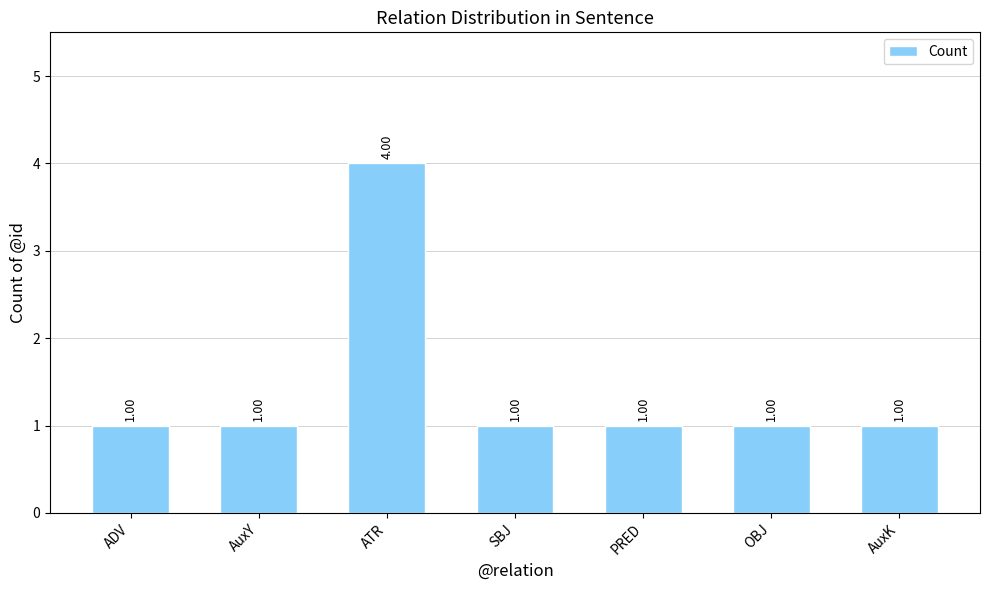

What position from the right is ATR?

5